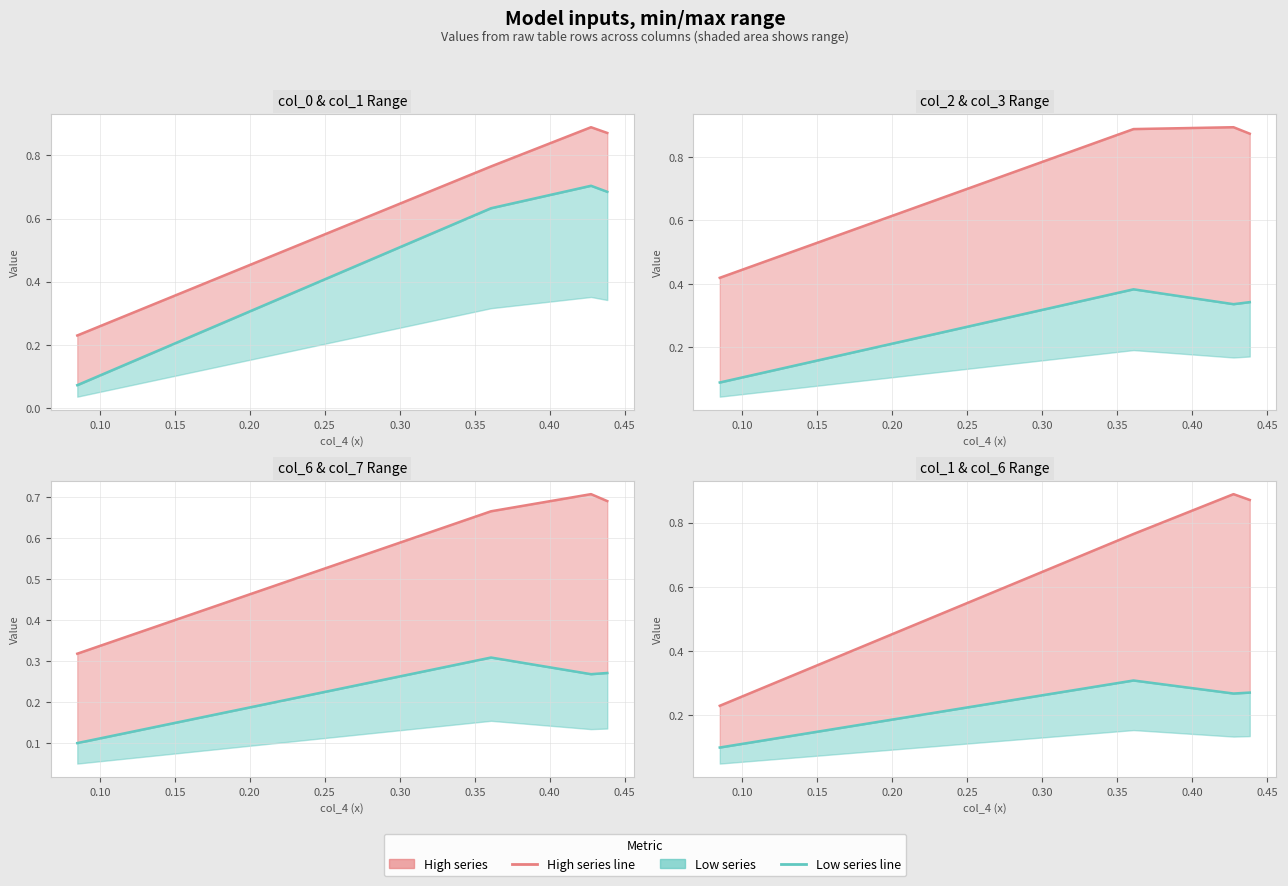

The col_2 series shows 0.6 at 0.05. True or false?

False